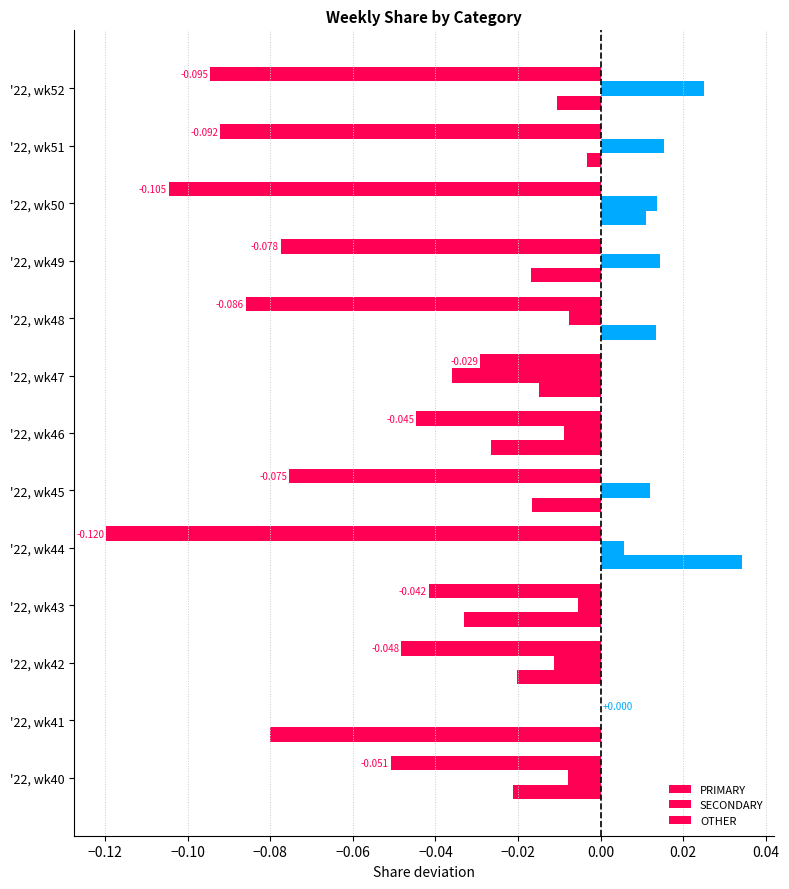

Count the number of categories in the chart.

13